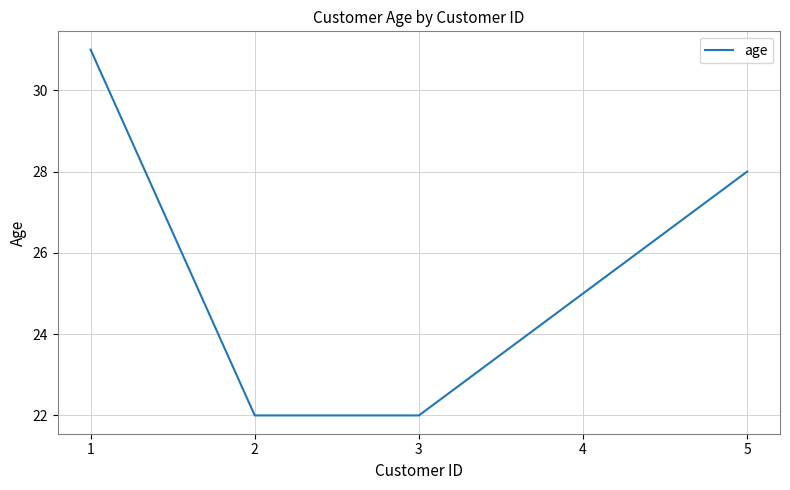

The value at 3 is 22. True or false?

True